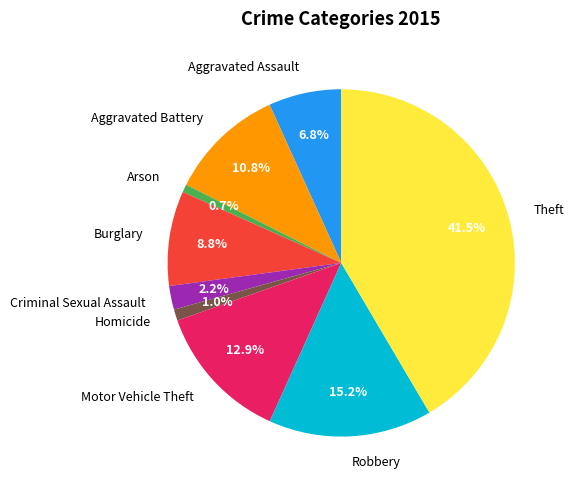

How many slices are in this pie chart?

9